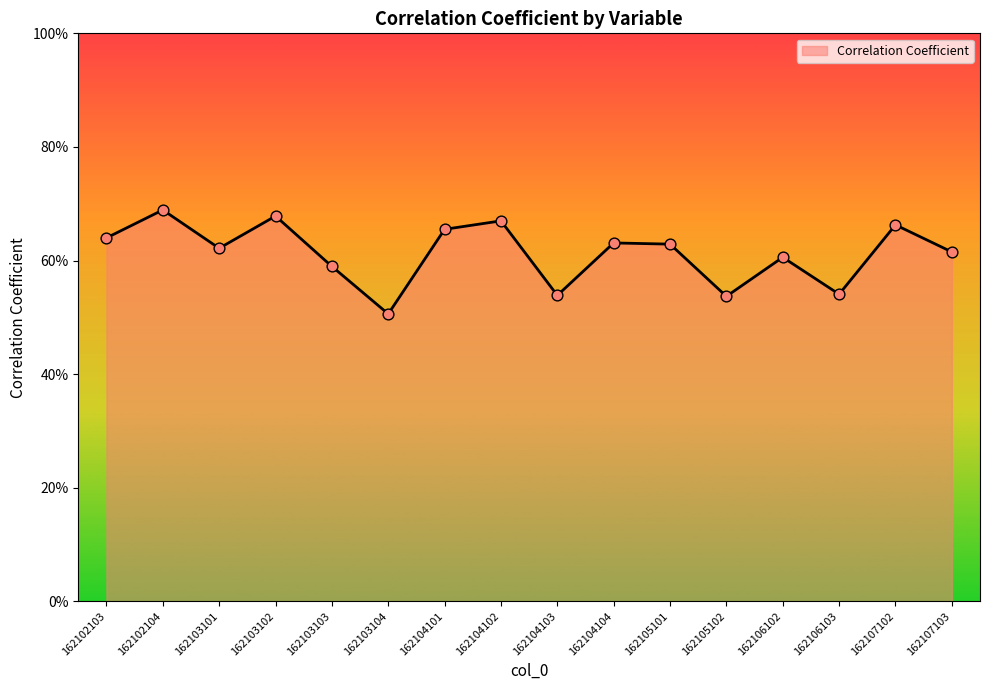

What is the change in value from 162103102 to 162105102?

-0.1